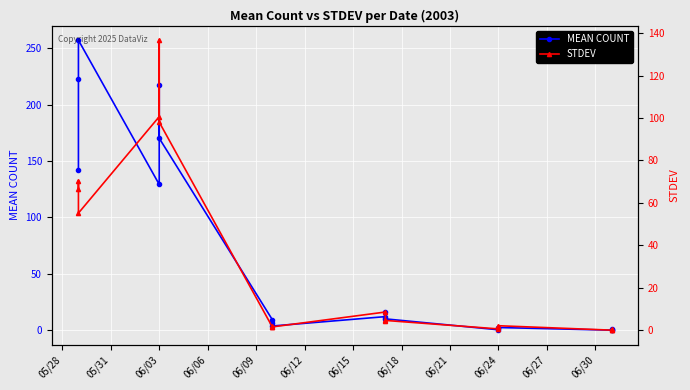

Rank the series by their average value, from lowest to highest.

STDEV, MEAN COUNT